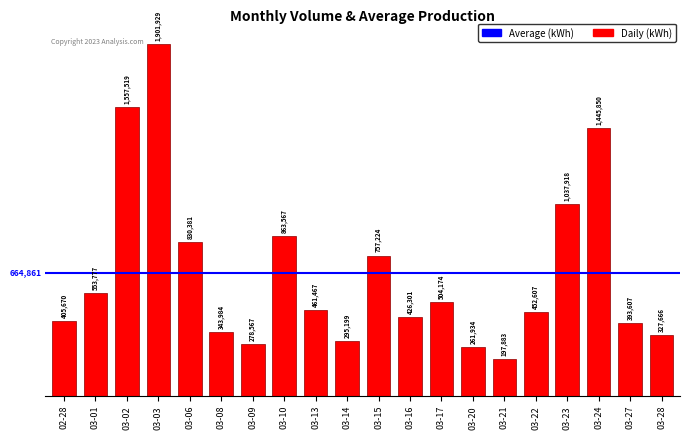

Does the chart contain any negative values?

No